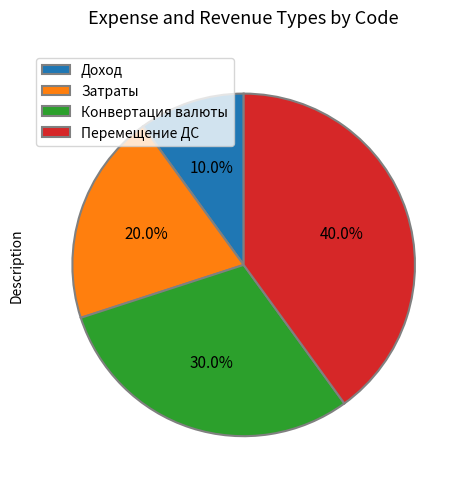

Rank the categories by value from lowest to highest.

Доход, Затраты, Конвертация валюты, Перемещение ДС